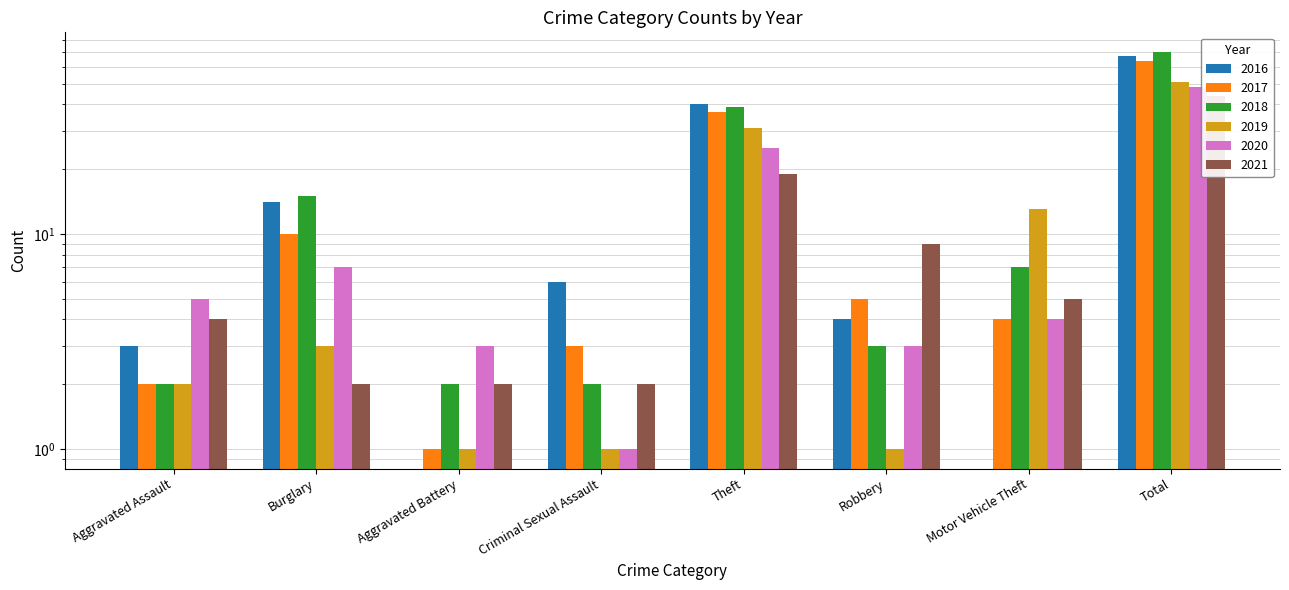

At how many categories does at least one series exceed 48?

1